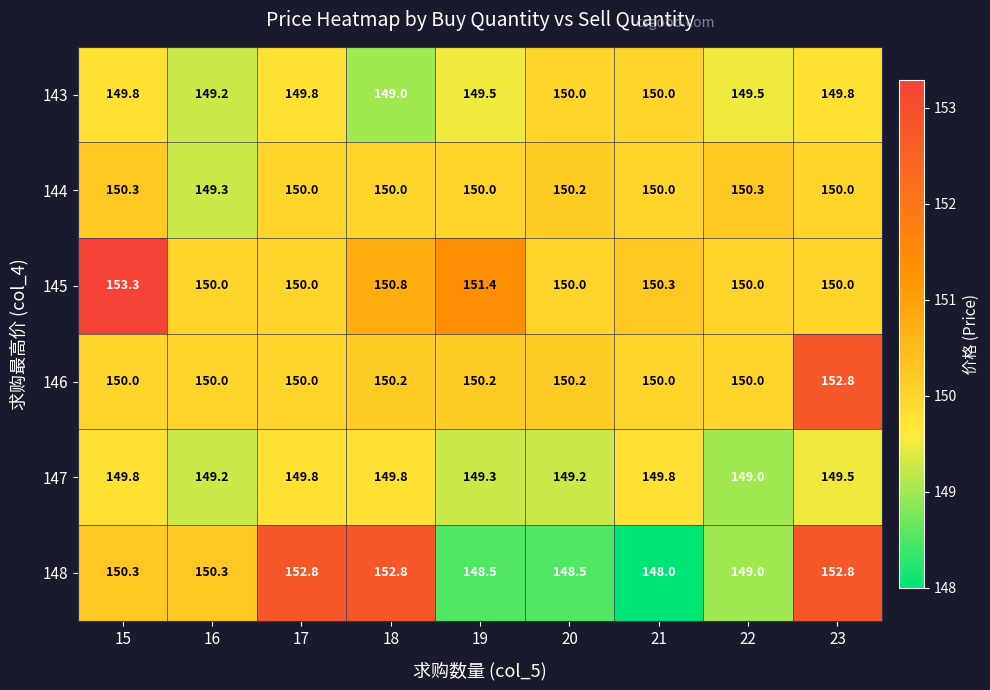

Is the value of 146 at 22 greater than the value of 147 at 19?

Yes